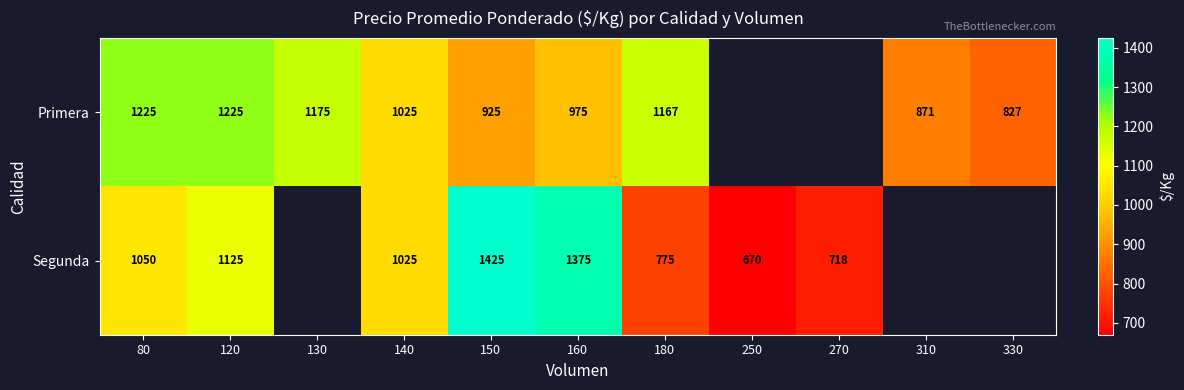

Rank the series at 80 from lowest to highest value.

Segunda, Primera